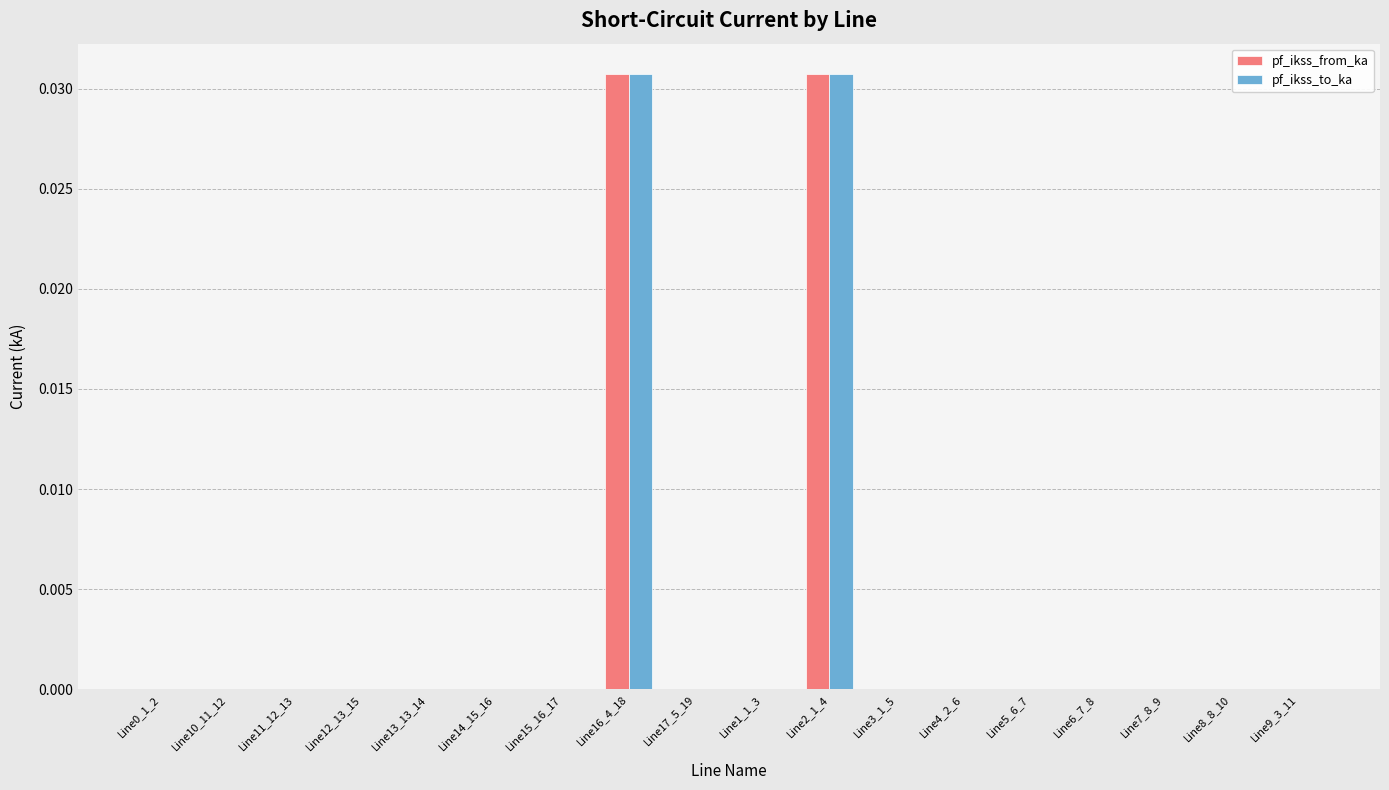

Is it true that pf_ikss_from_ka equals 0.0 at Line15_16_17?

True